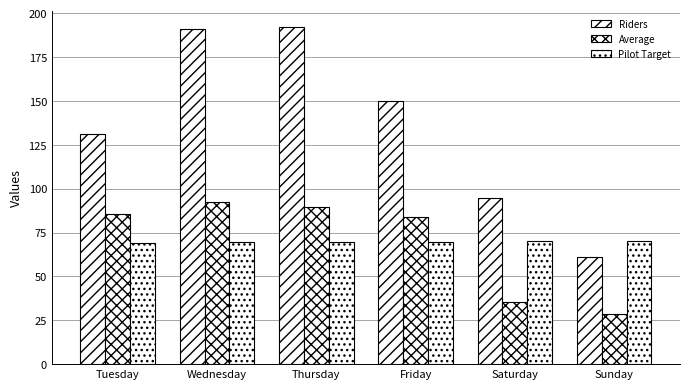

True or false: Pilot Target has a value of 69.9 at Saturday.

True